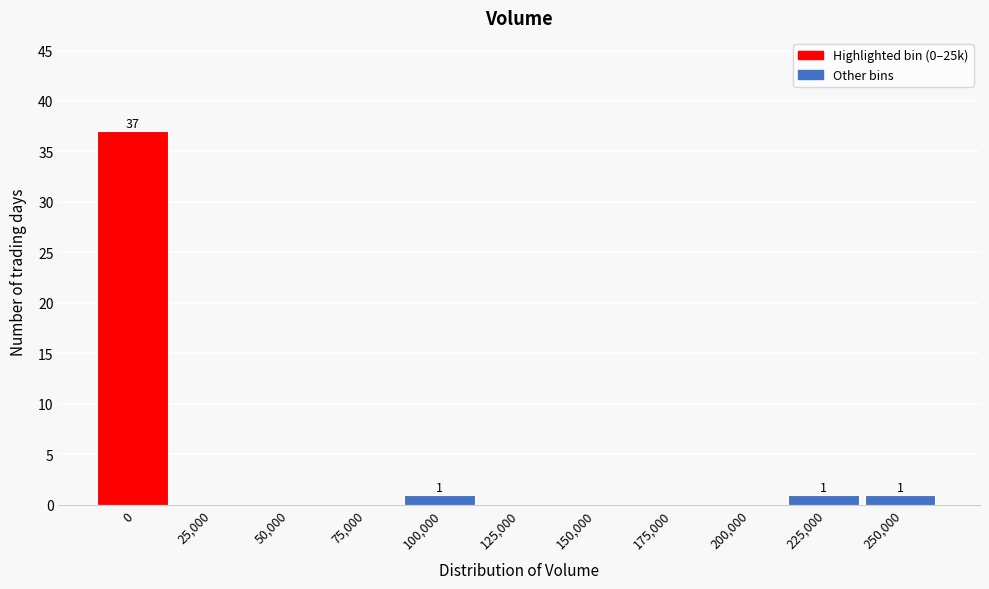

Reading left to right, extract all data points from this chart.

0=37	25,000=0	50,000=0	75,000=0	100,000=1	125,000=0	150,000=0	175,000=0	200,000=0	225,000=1	250,000=1